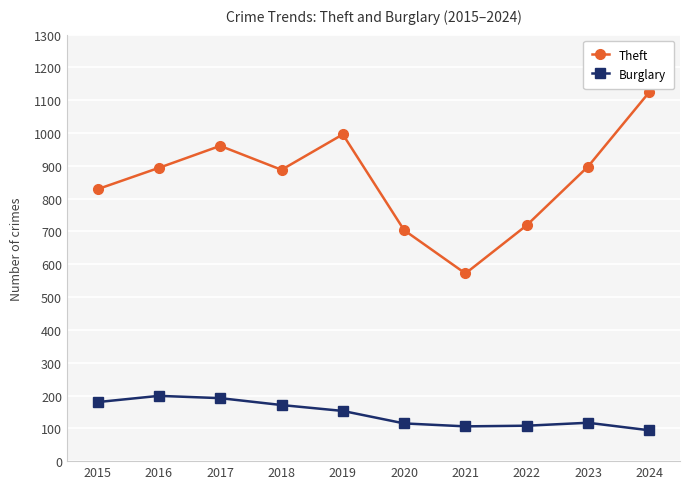

What is the value of the Theft point at the 10th from the left?

1125